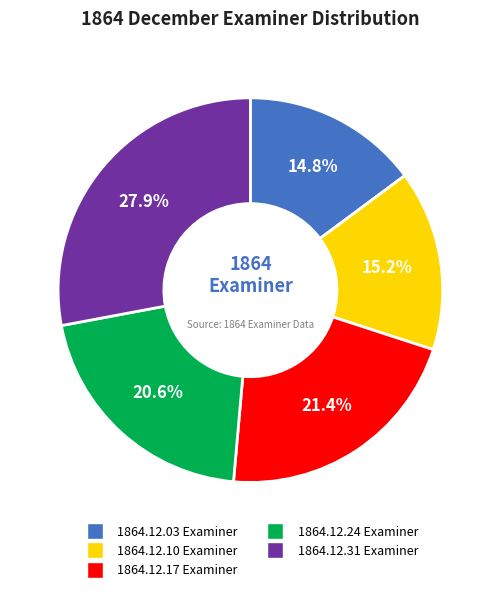

To the nearest percent, what is the difference between the largest and smallest slice percentages?

13%